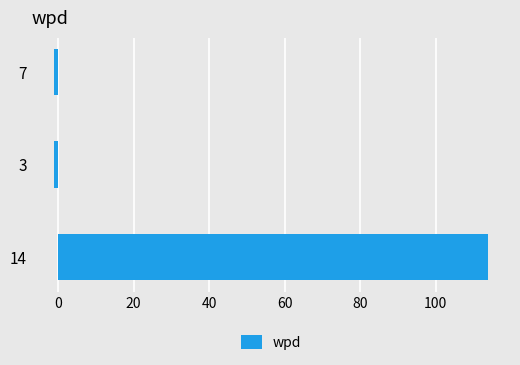

The chart shows a value of -1.2 at 3. True or false?

True